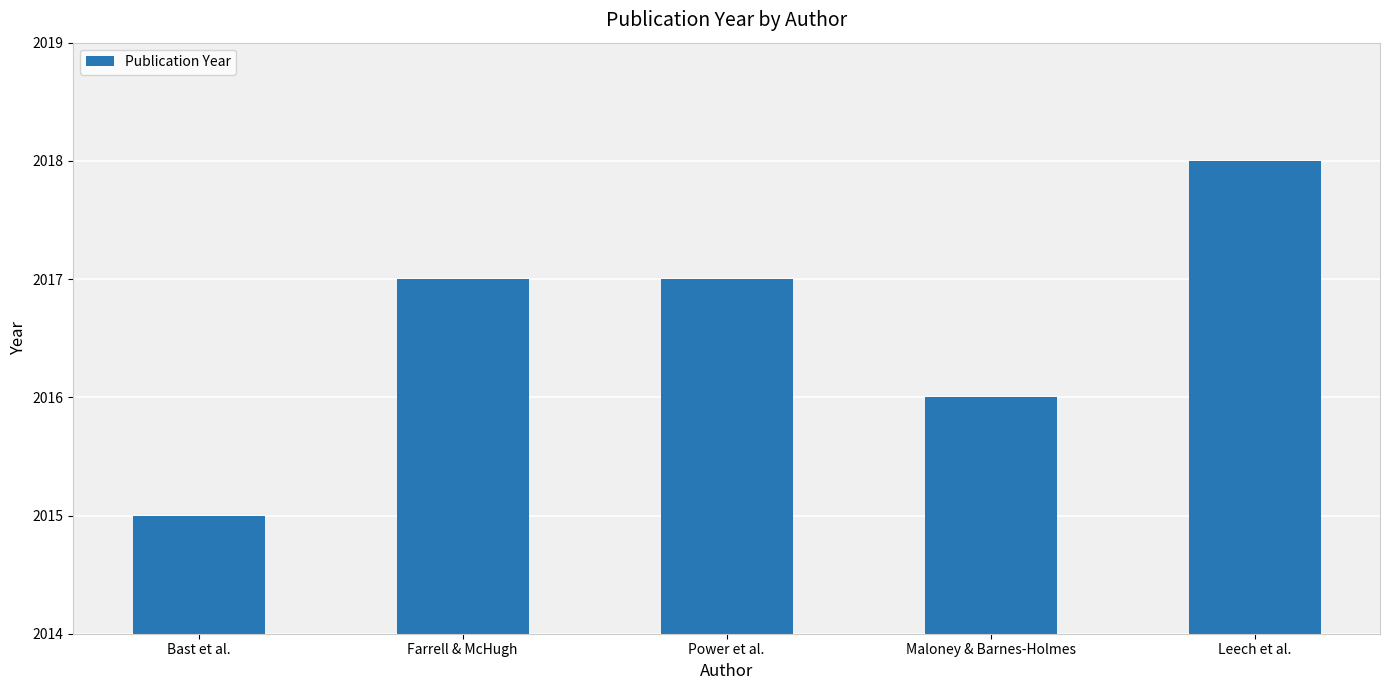

What is the sum of the values at Power et al. and Bast et al.?

4032